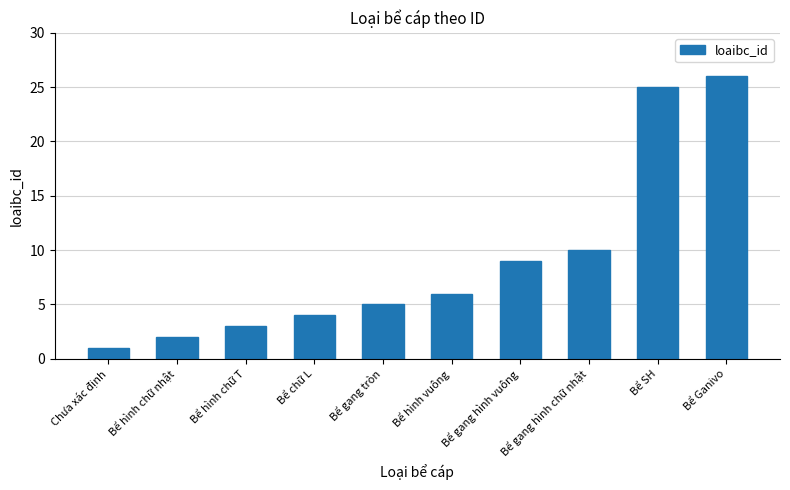

How many values are below 6?

5